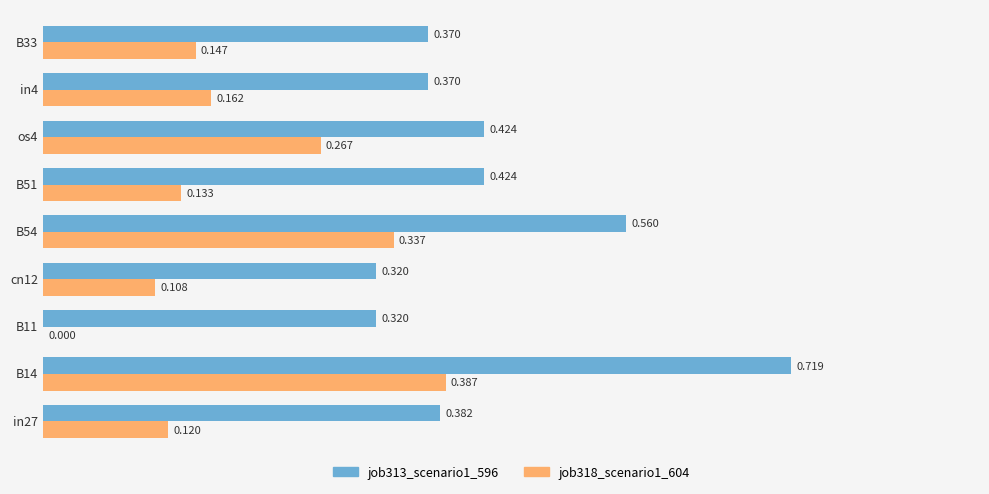

Is the value of job318_scenario1_604 at B54 greater than the value of job313_scenario1_596 at os4?

No